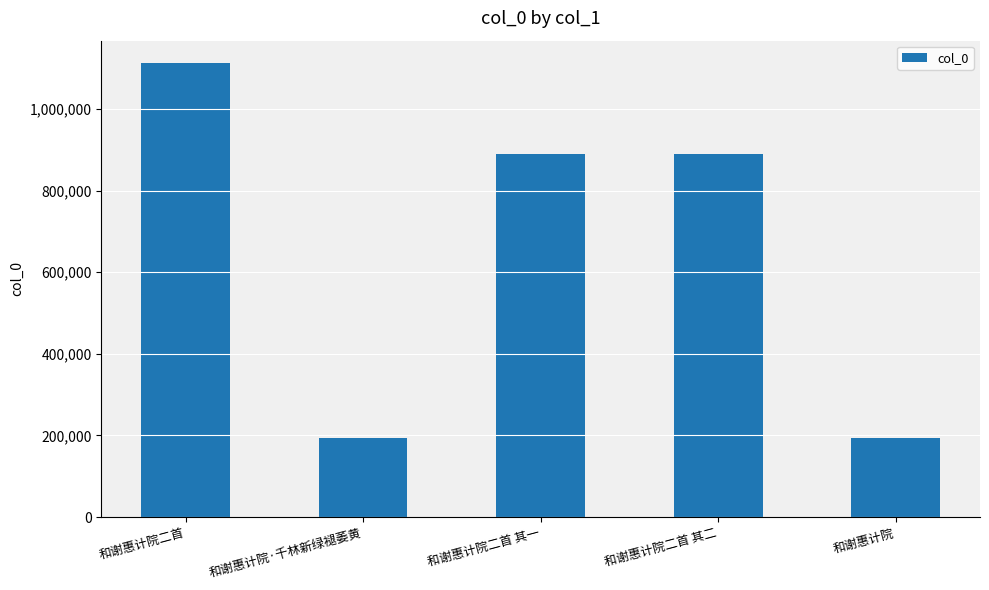

What is the change in value from 和谢惠计院二首 to 和谢惠计院·千林新绿褪萎黄?

-917448